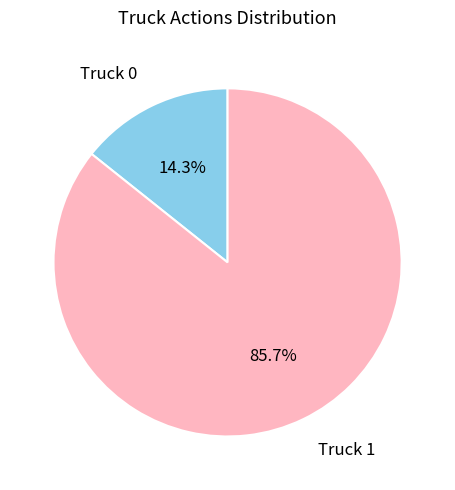

Is there any slice that represents more than half of the pie?

Yes